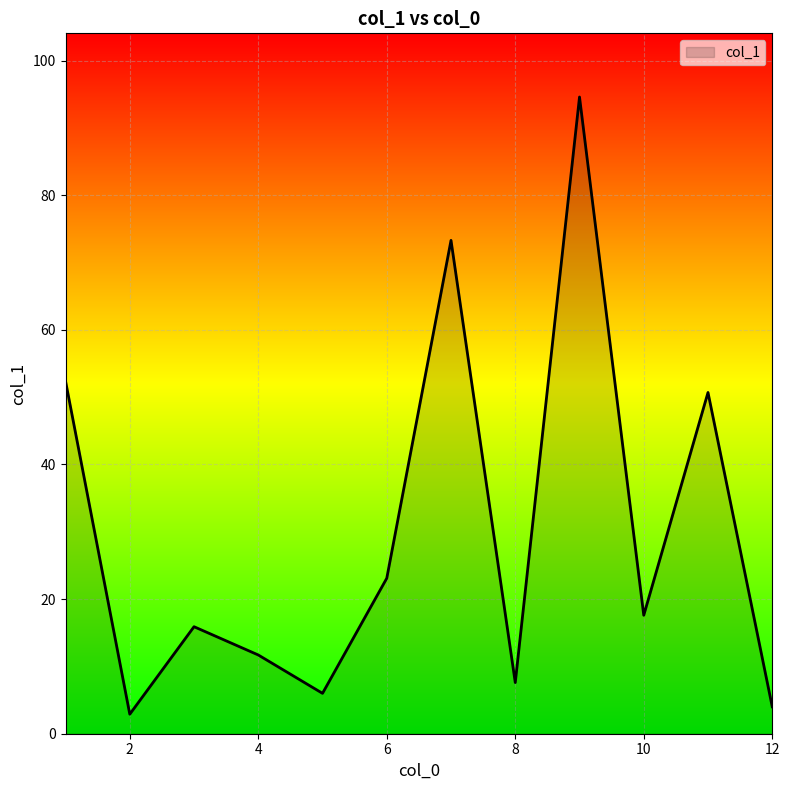

What is the greatest value displayed?

94.6